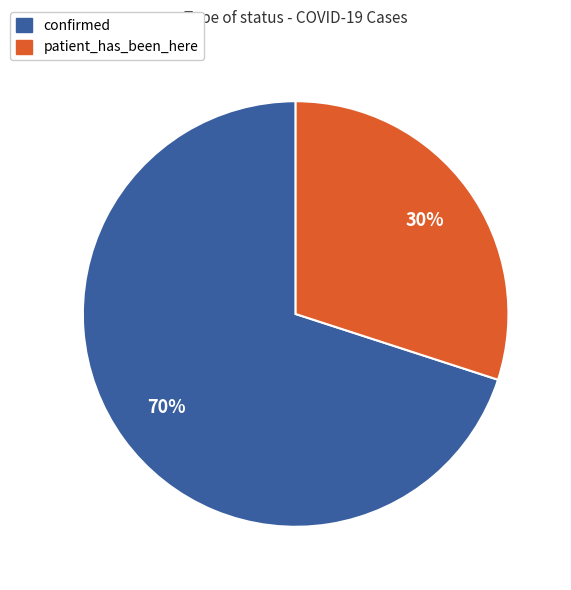

Which has a higher value, patient_has_been_here or confirmed?

confirmed